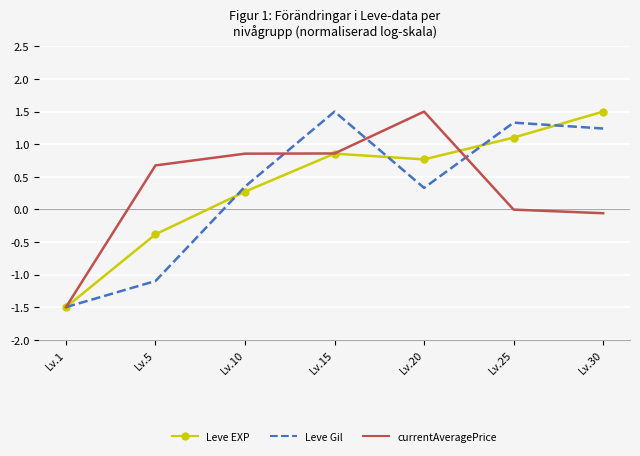

At Lv.25, list the series in order from smallest to largest.

currentAveragePrice, Leve EXP, Leve Gil